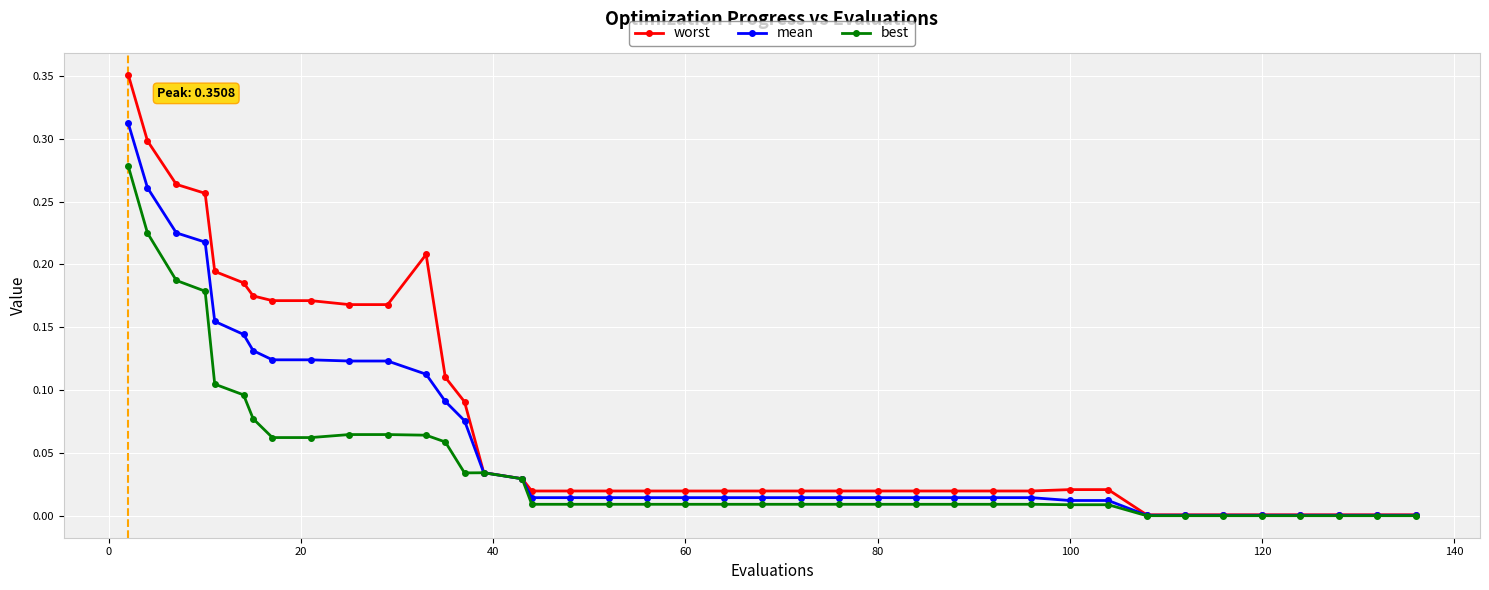

List the series in order of their peak value, highest first.

worst, mean, best